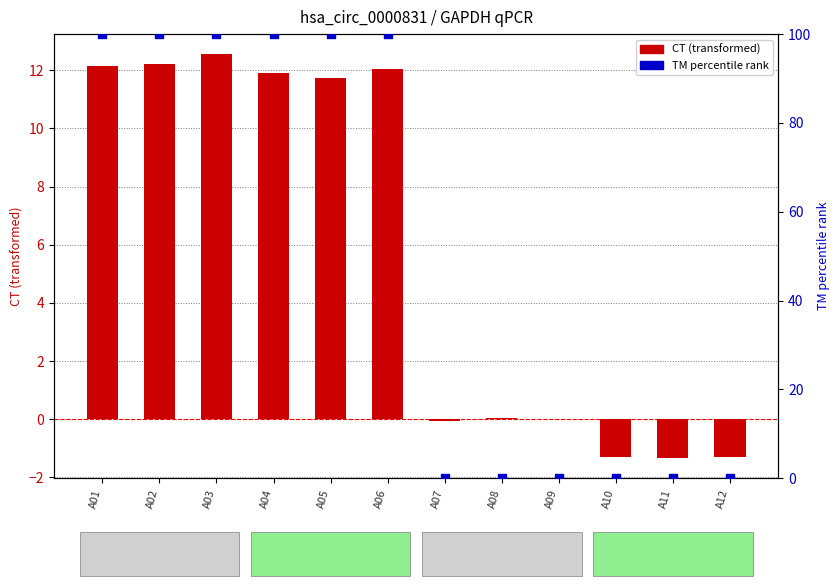

At how many categories does at least one series exceed 40?

6